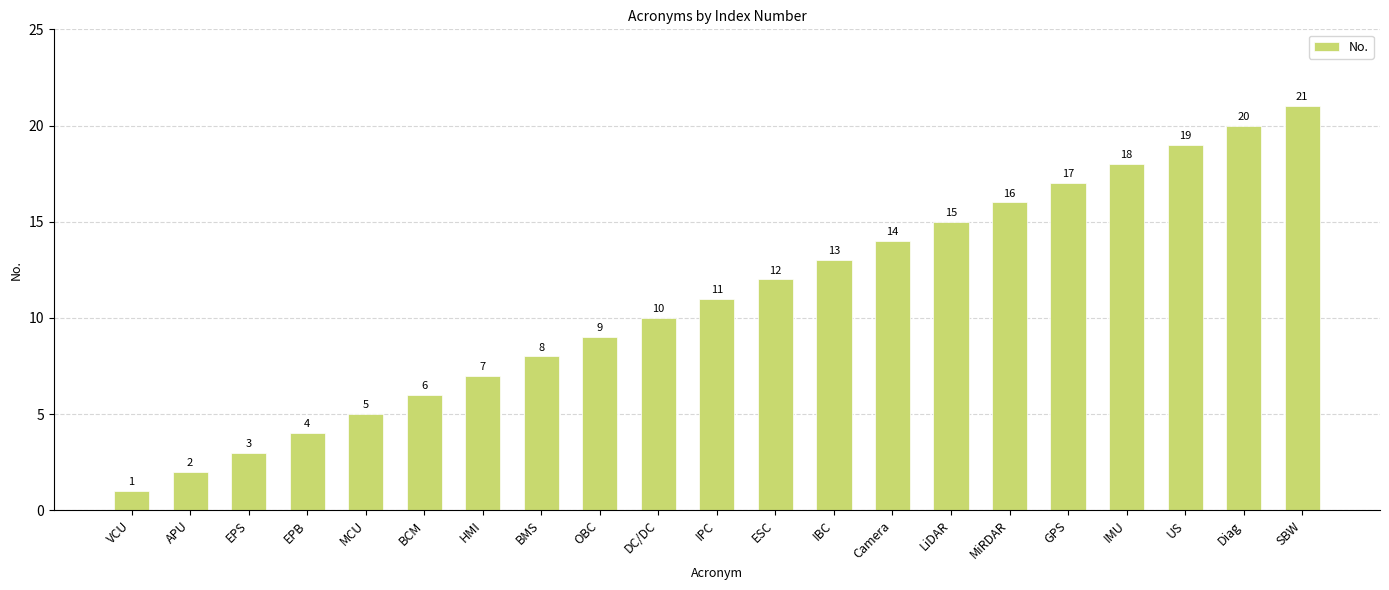

Count the number of categories in the chart.

21